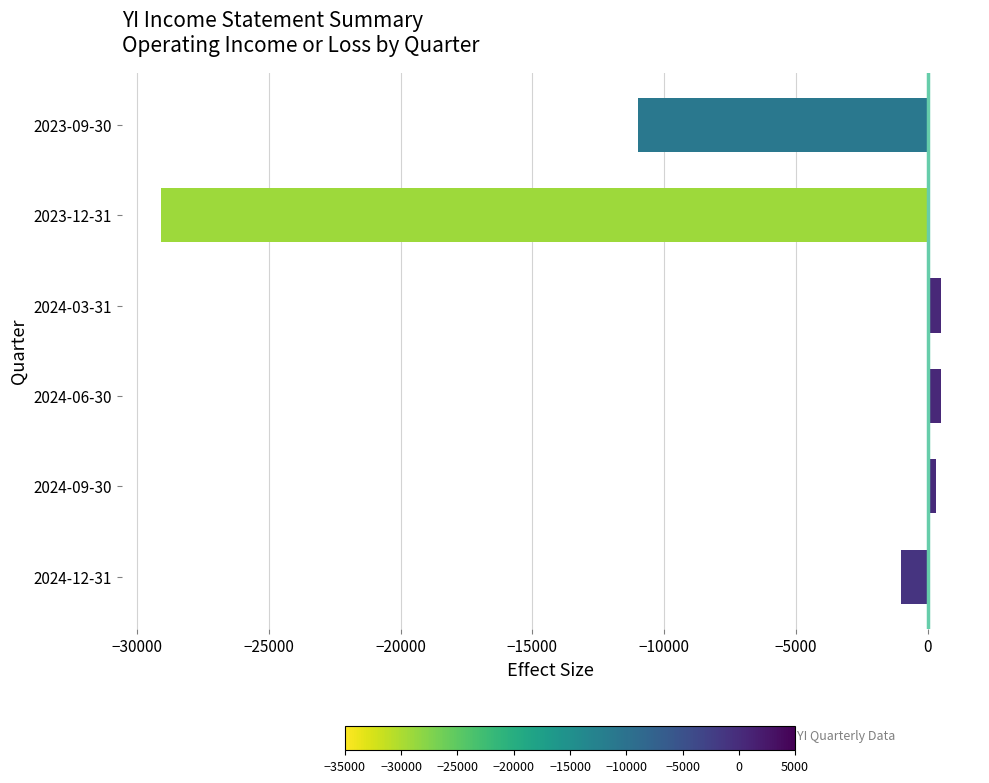

What is the change in value from 2024-12-31 to 2023-09-30?

-10000